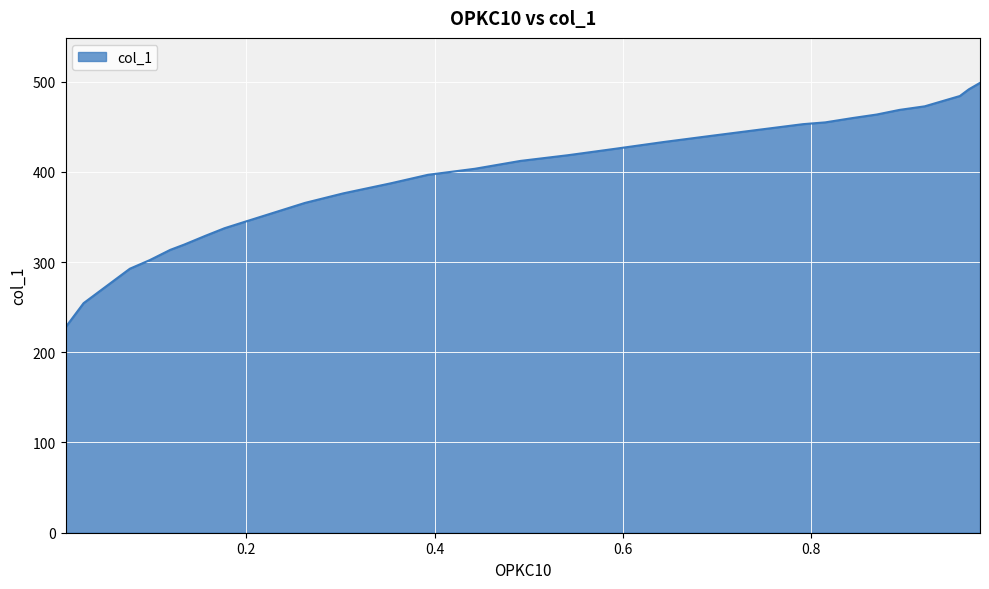

What is the smallest value displayed?

227.7